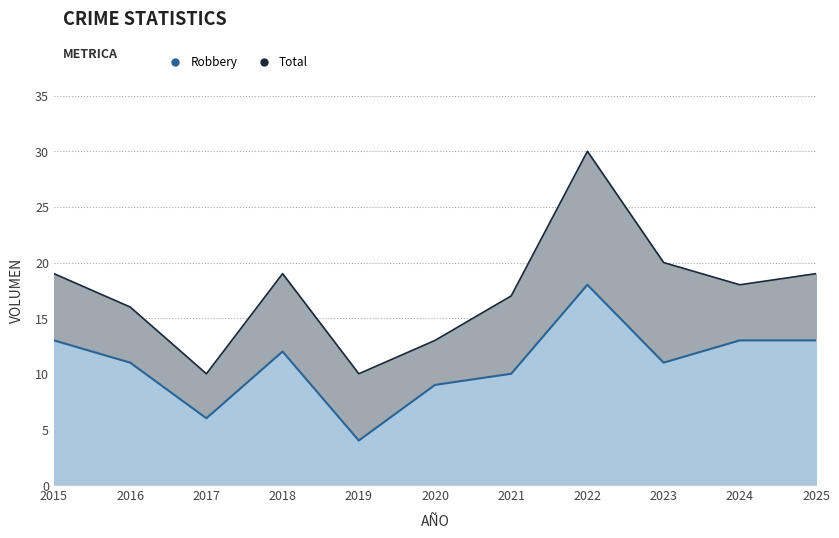

What is the maximum value for Robbery?

18